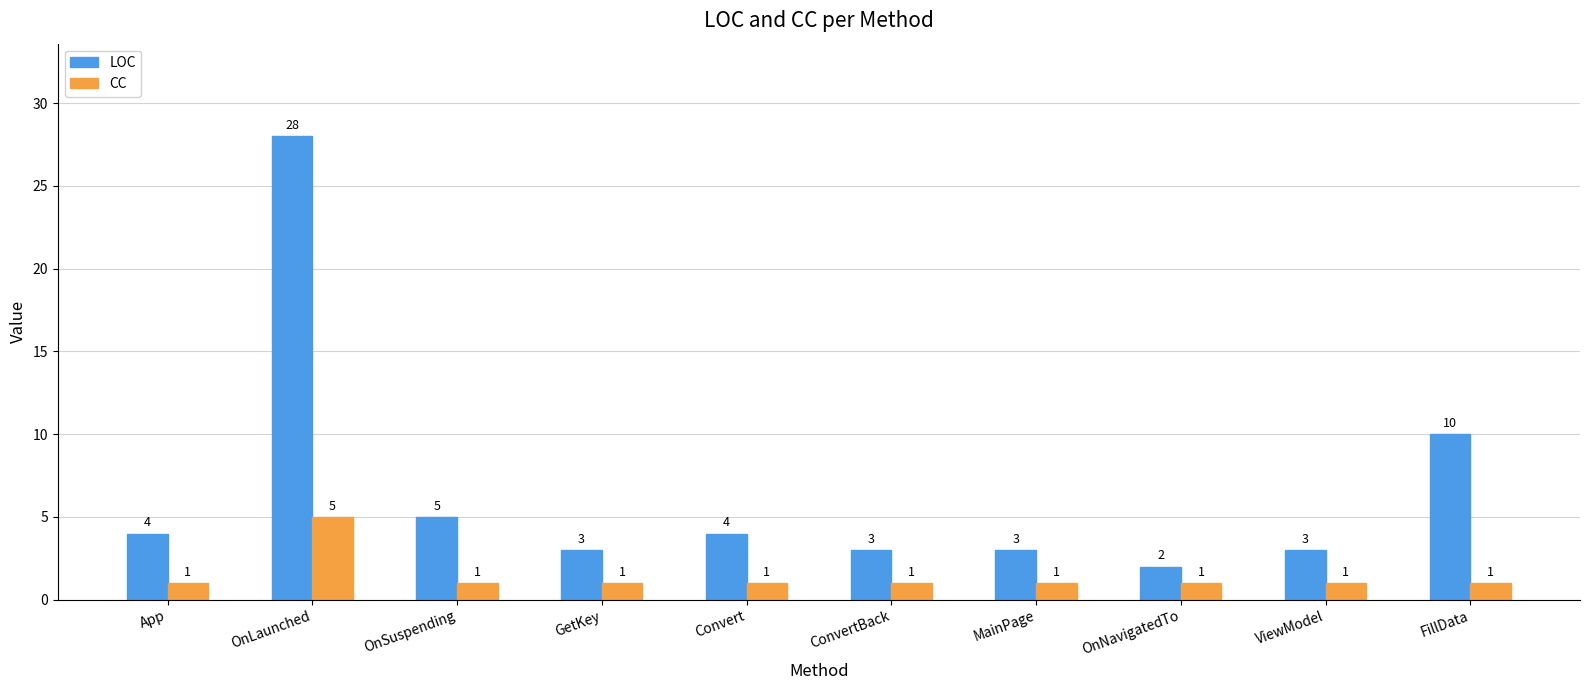

What is the spread (max minus min) of values at OnLaunched?

23